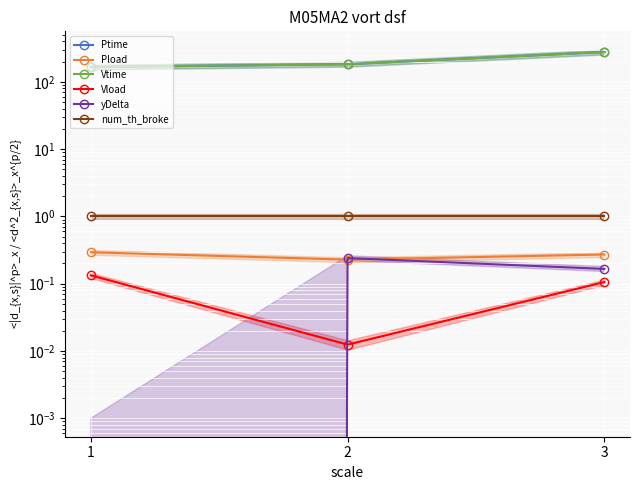

Which series has the largest total across all categories?

Vtime